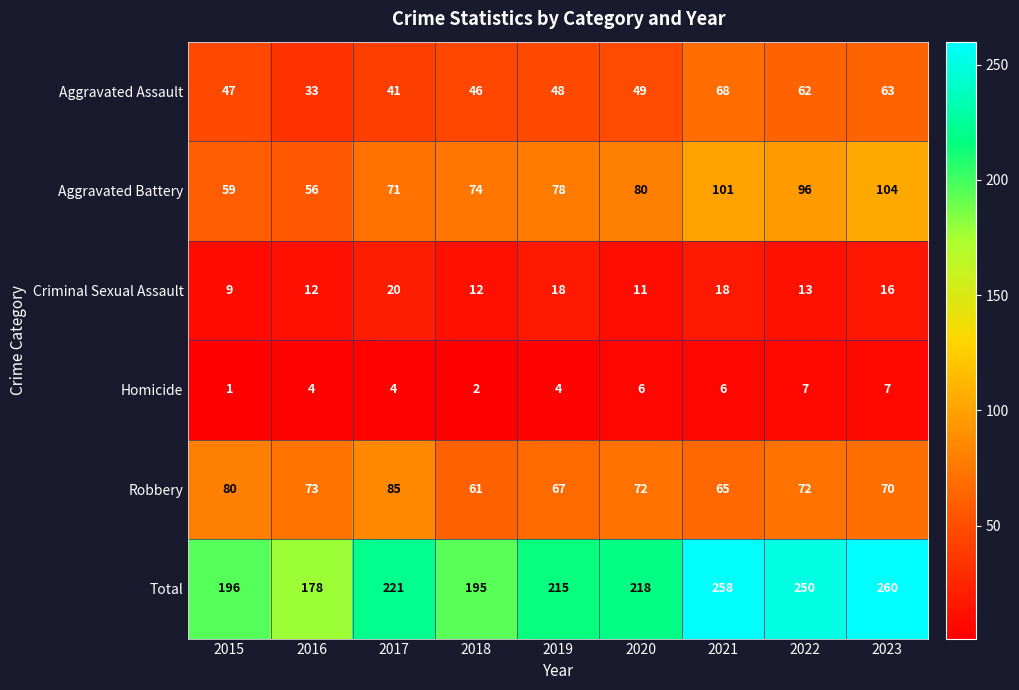

At which label does Criminal Sexual Assault first exceed 13?

2017